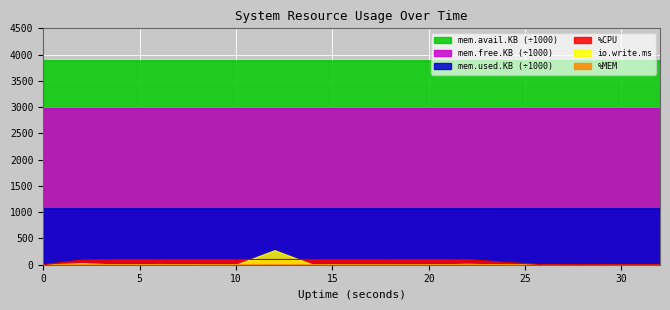

How many lines are shown in the chart?

6